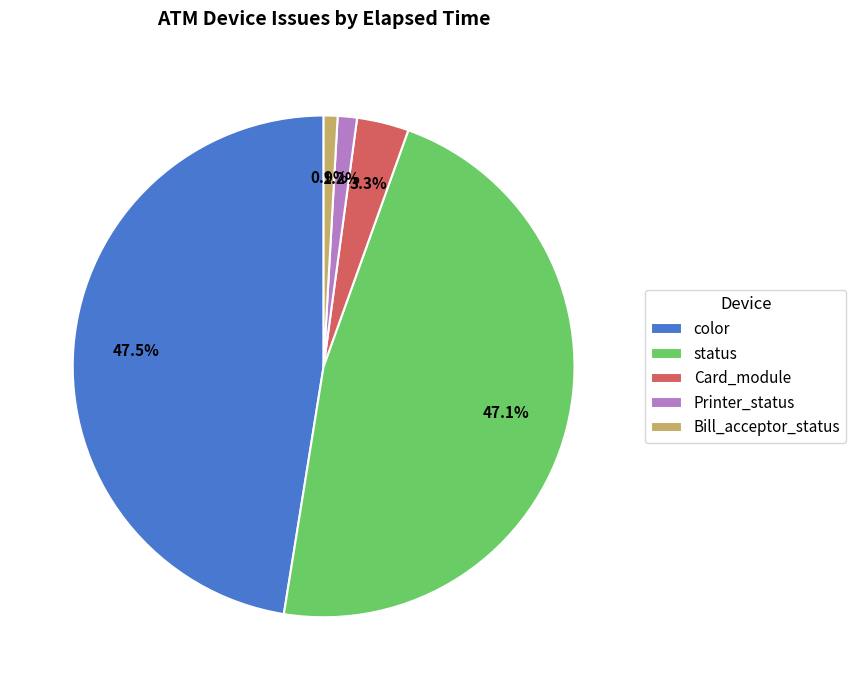

Which has a higher value, status or Bill_acceptor_status?

status